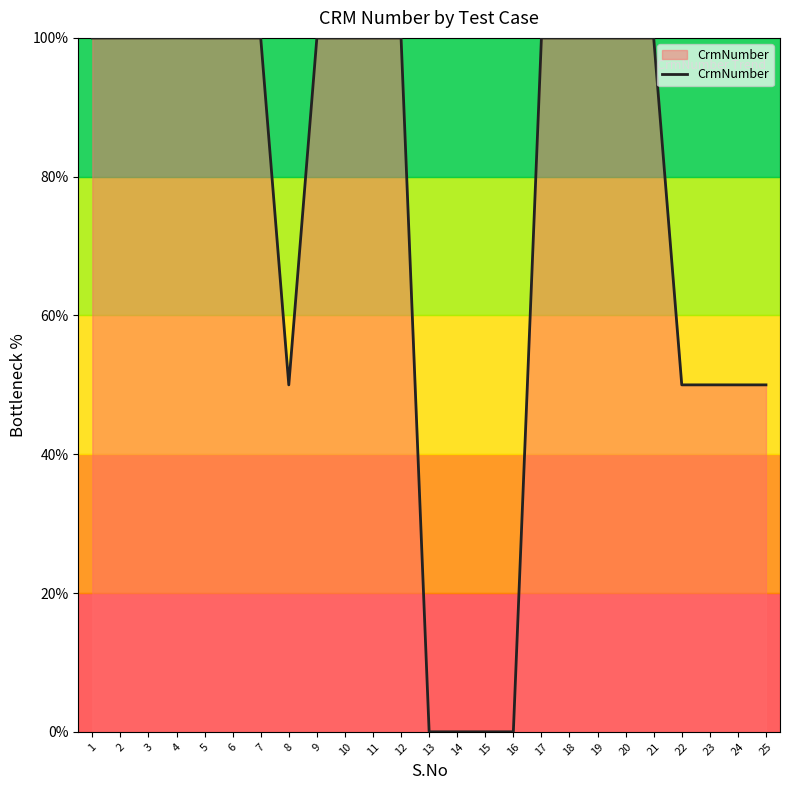

What is the ratio of the value at 23 to the value at 10?

0.5